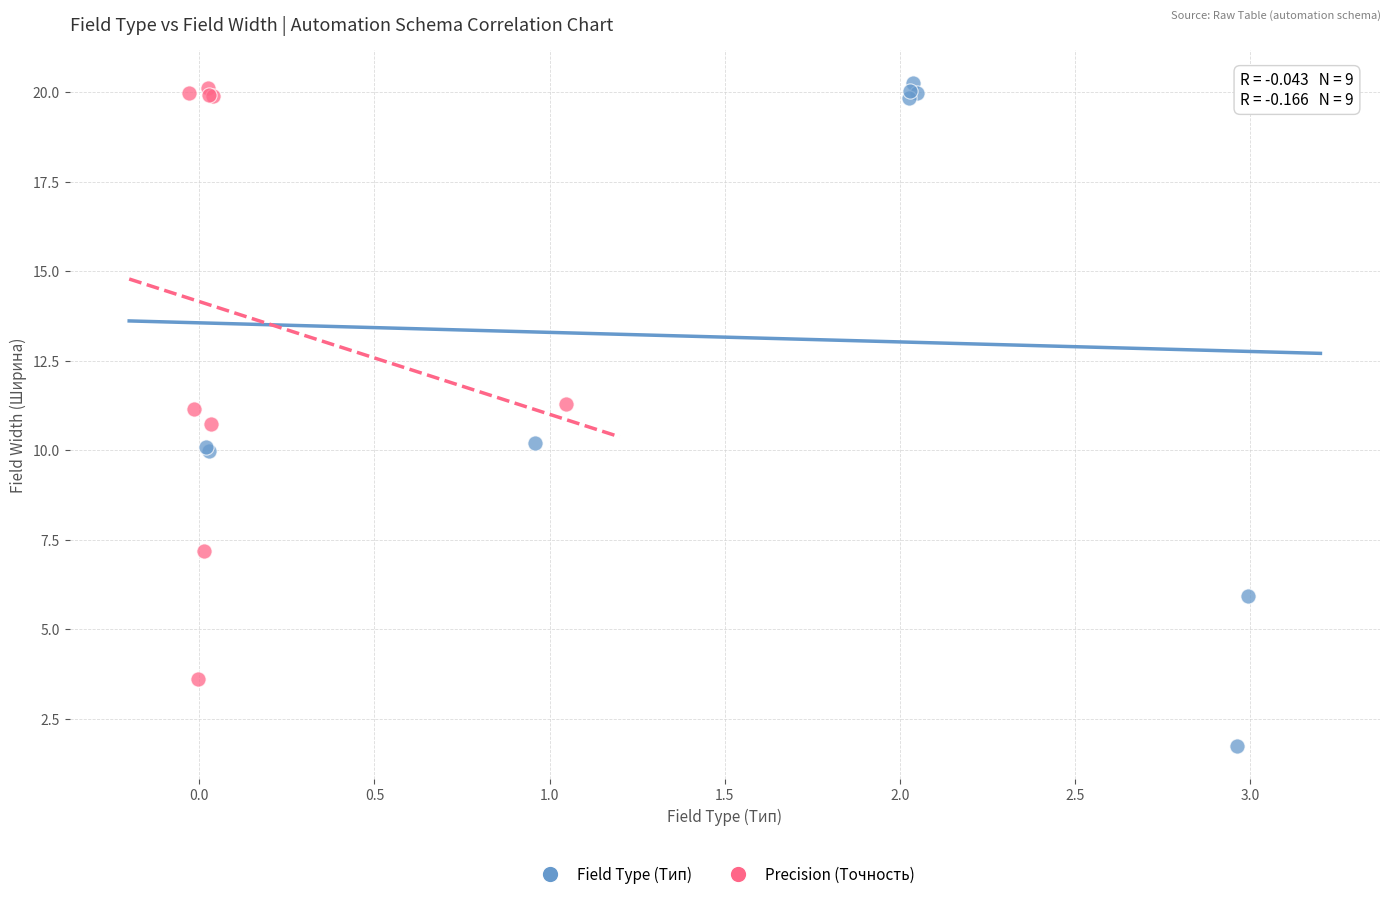

What are all the series names shown in the legend?

Field Type (Тип), Precision (Точность)